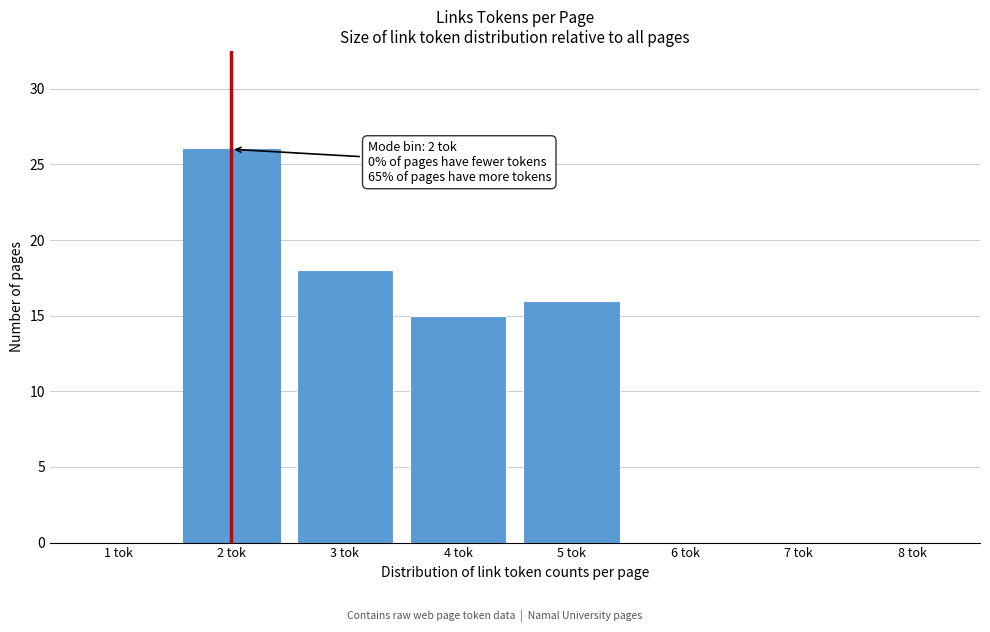

Reading left to right, transcribe all the data shown in this chart.

1 tok=0	2 tok=26	3 tok=18	4 tok=15	5 tok=16	6 tok=0	7 tok=0	8 tok=0